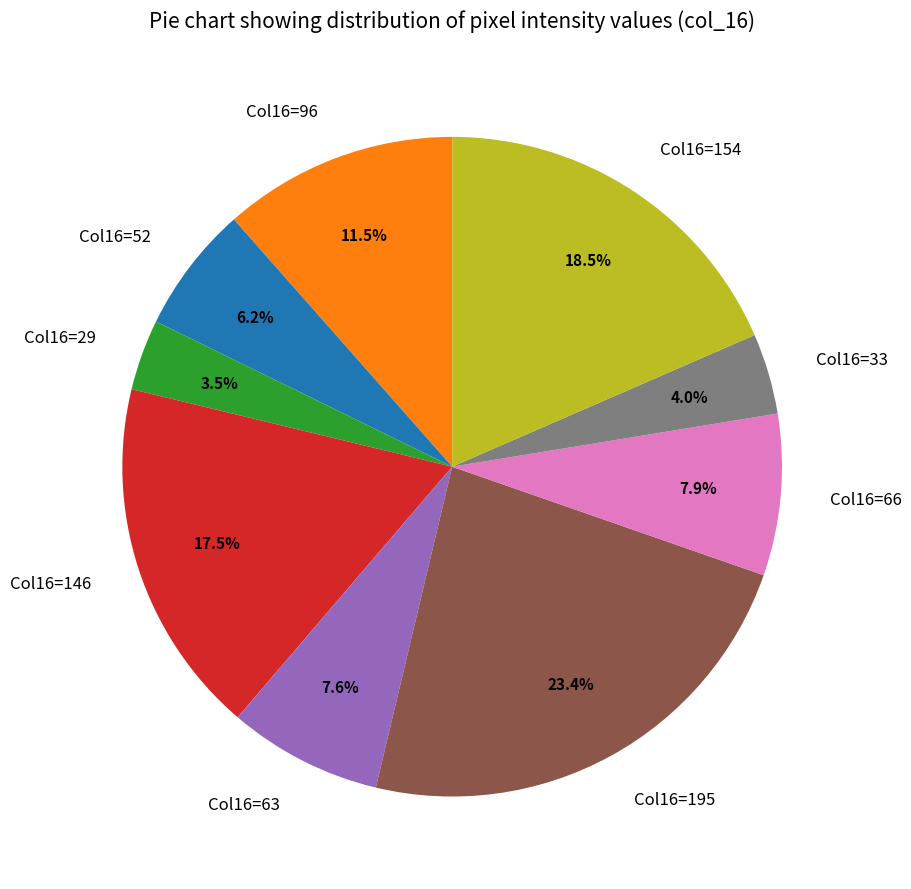

Between Col16=154 and Col16=96, which is larger?

Col16=154